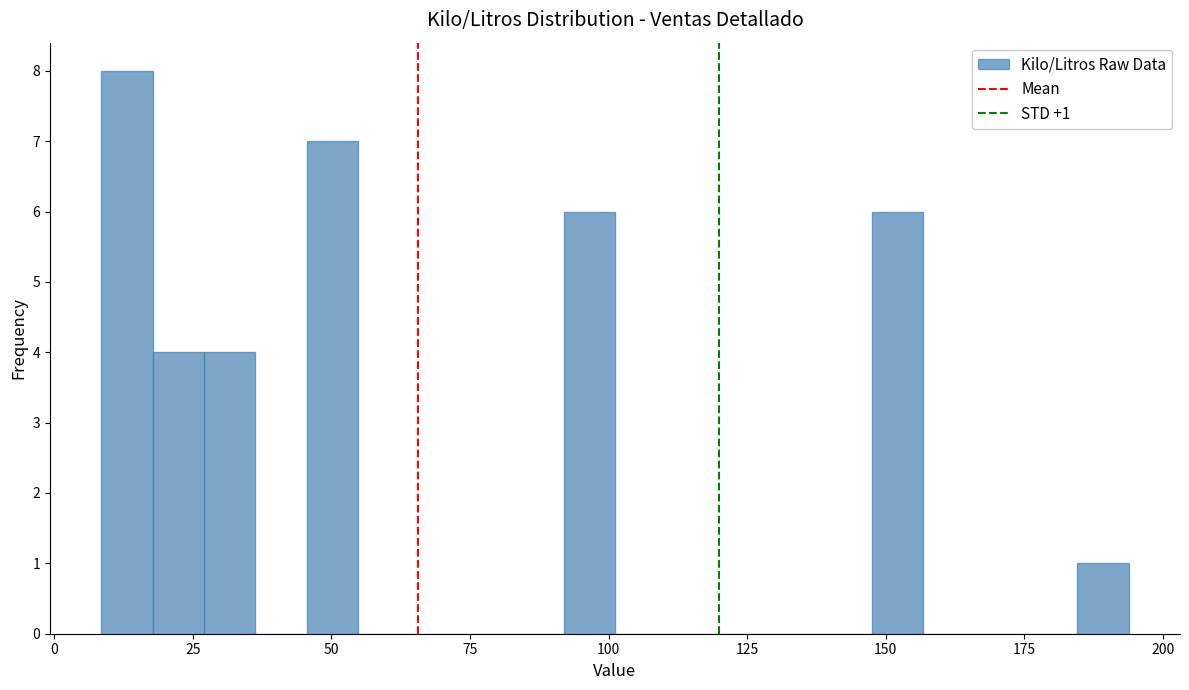

Read against the x-axis, roughly where is the centre of the tallest bar?

15